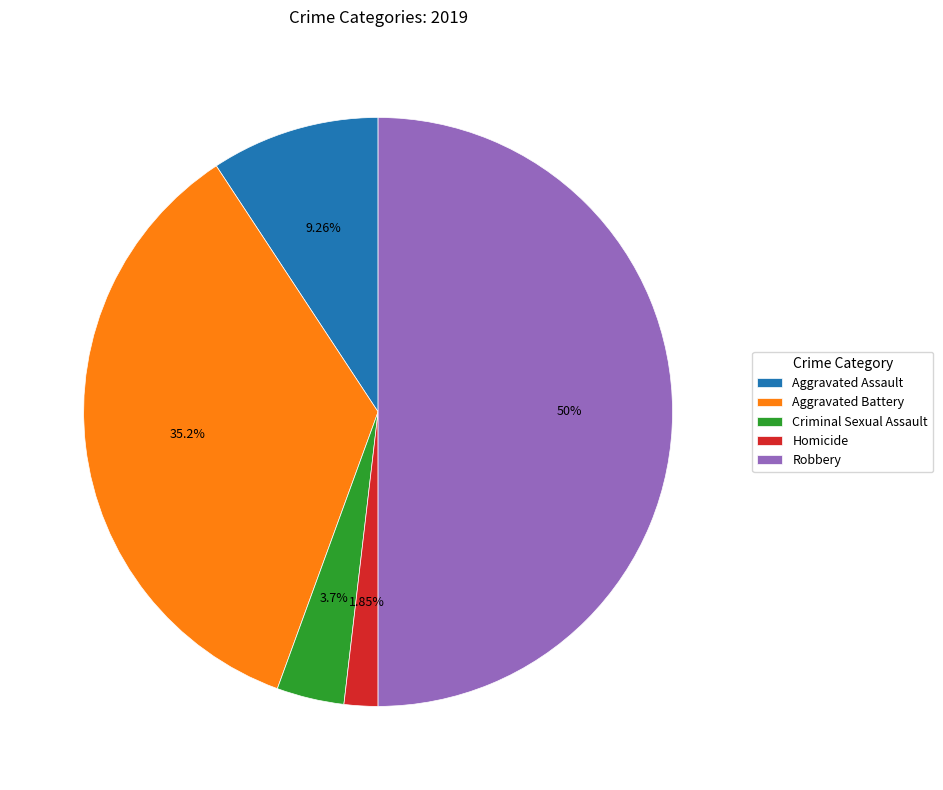

Between Aggravated Assault and Aggravated Battery, which is larger?

Aggravated Battery